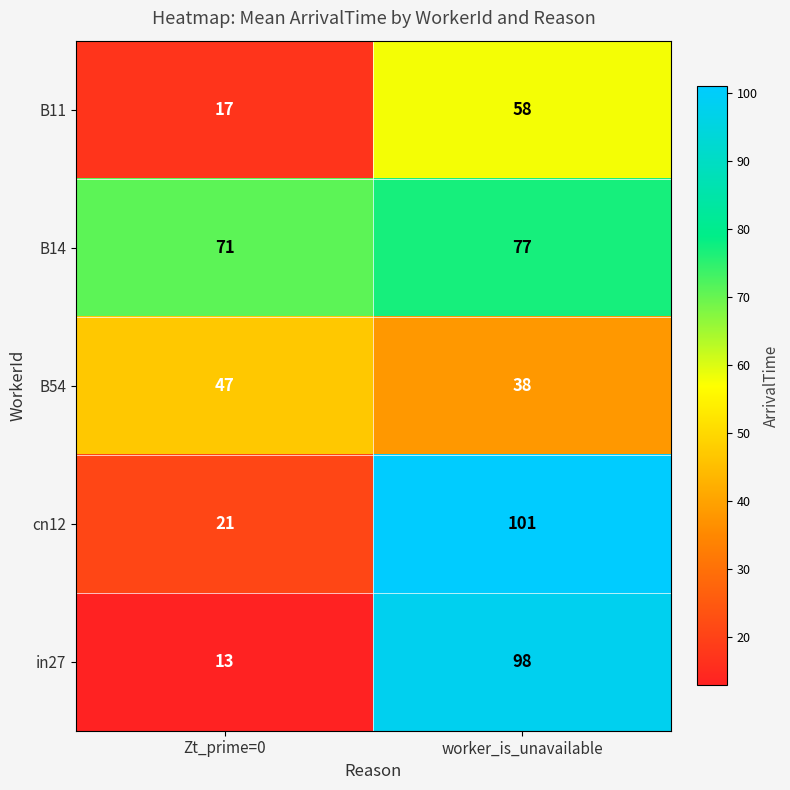

Which series has the largest total across all categories?

B14